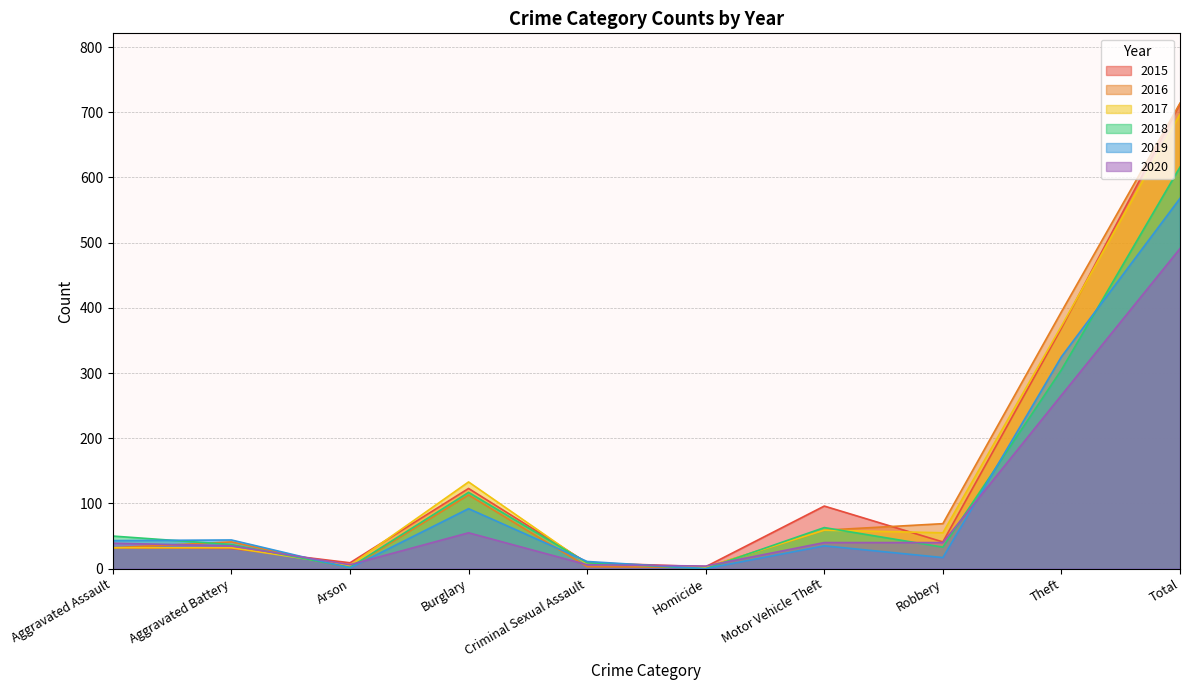

Is the value of 2019 at Theft greater than the value of 2017 at Aggravated Battery?

Yes